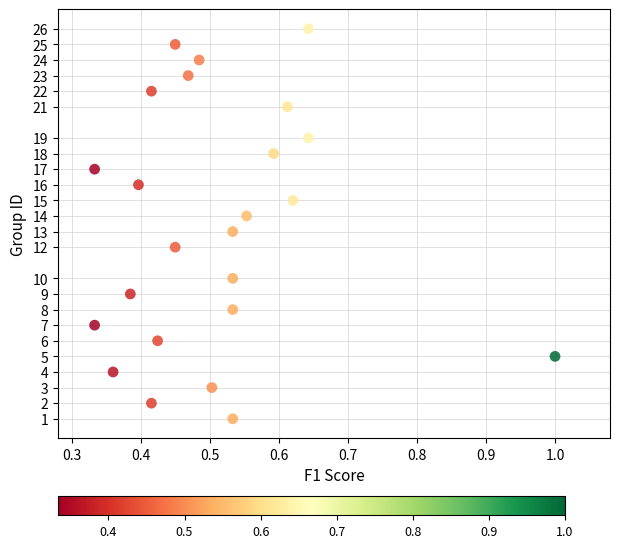

What is the range of Y values (max minus min)?

25